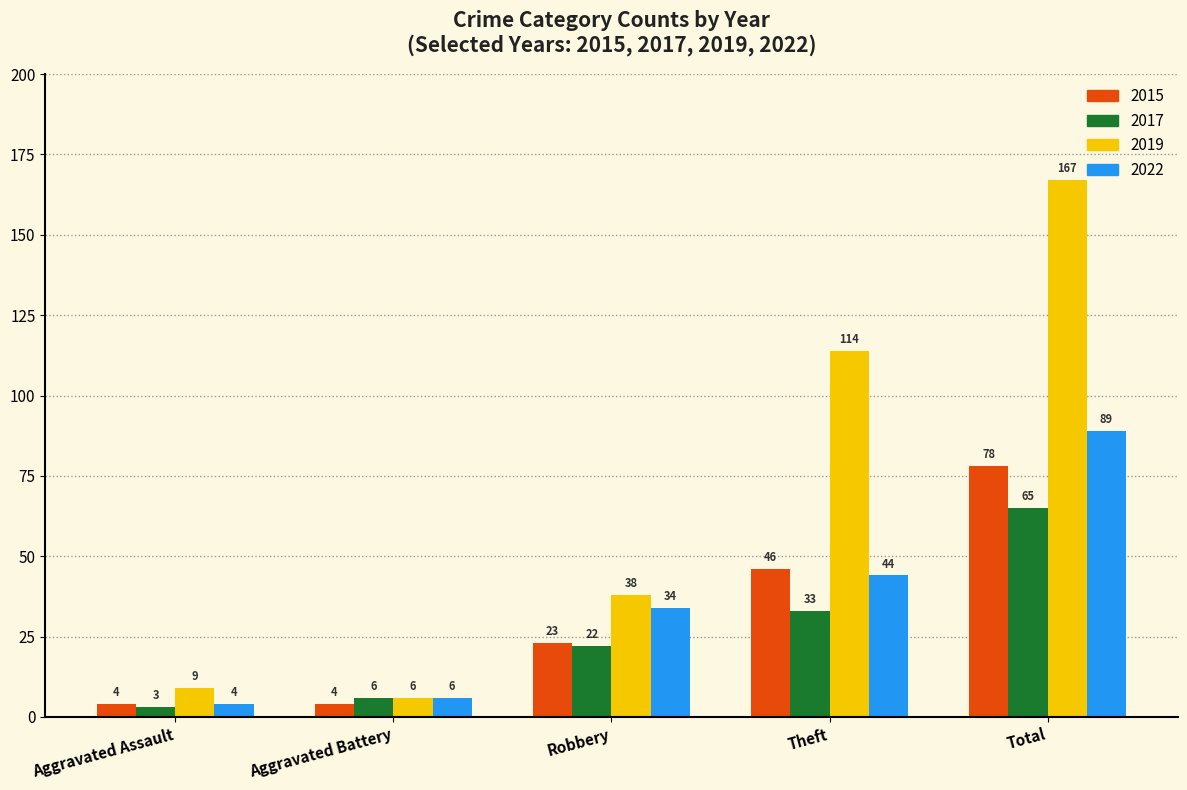

What is the difference between the highest and lowest values at Robbery?

16